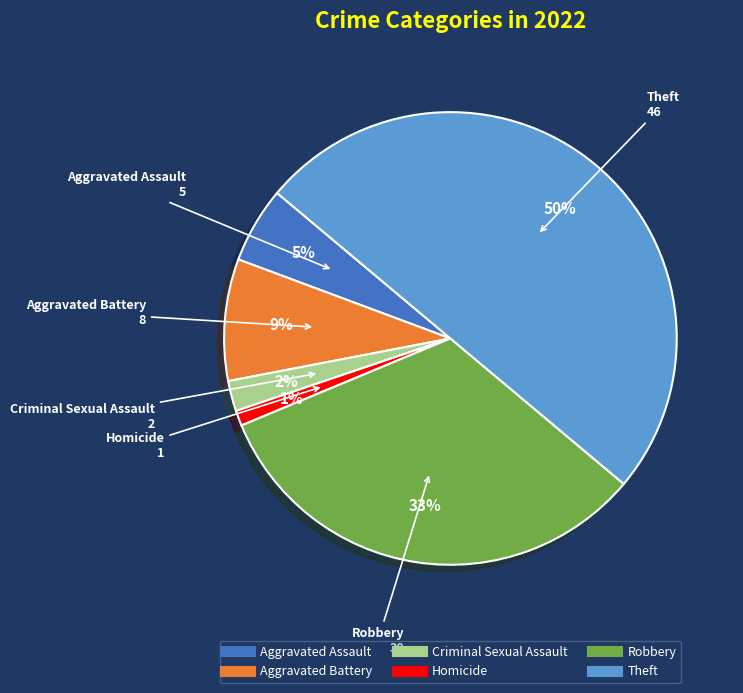

Is Aggravated Battery the majority of the pie?

No